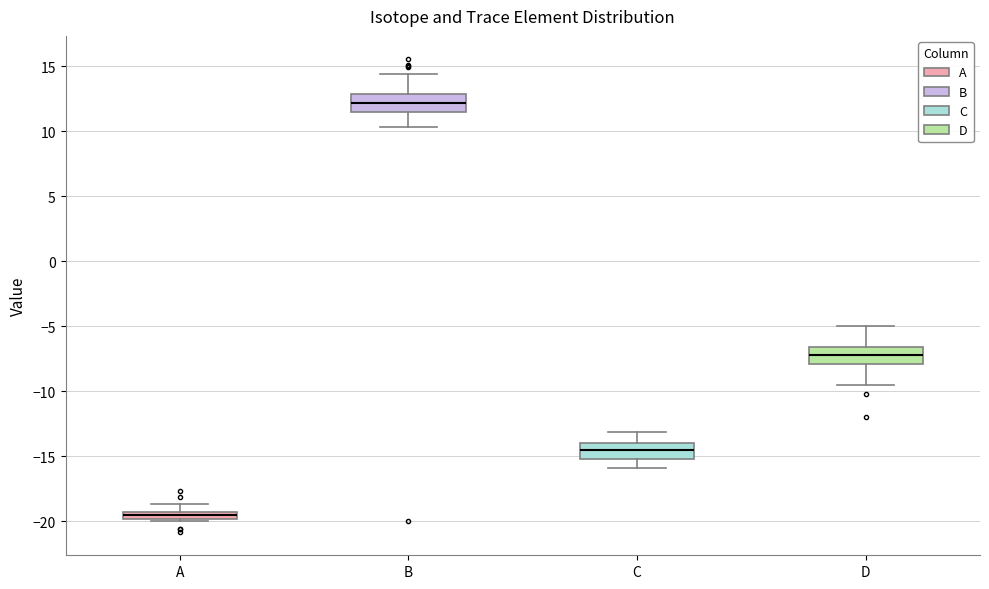

Where does the median line of the box for B sit on the y-axis? The values are not printed on the chart, so give them approximately, as read against the axis.

12.0